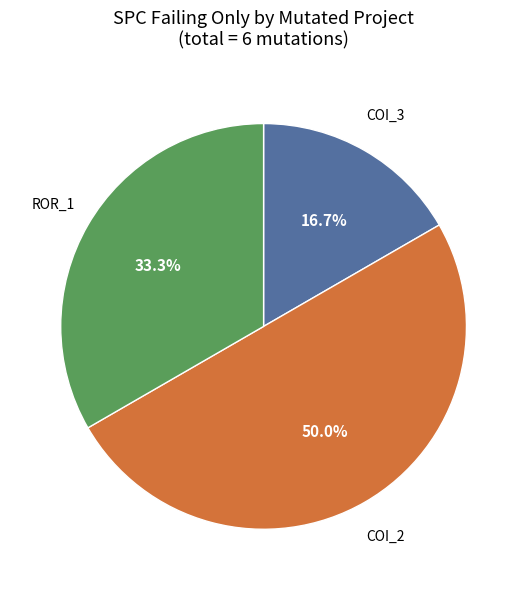

What is the smallest slice in the pie chart?

AutoResponder.EmailSystem.Client.COI_3